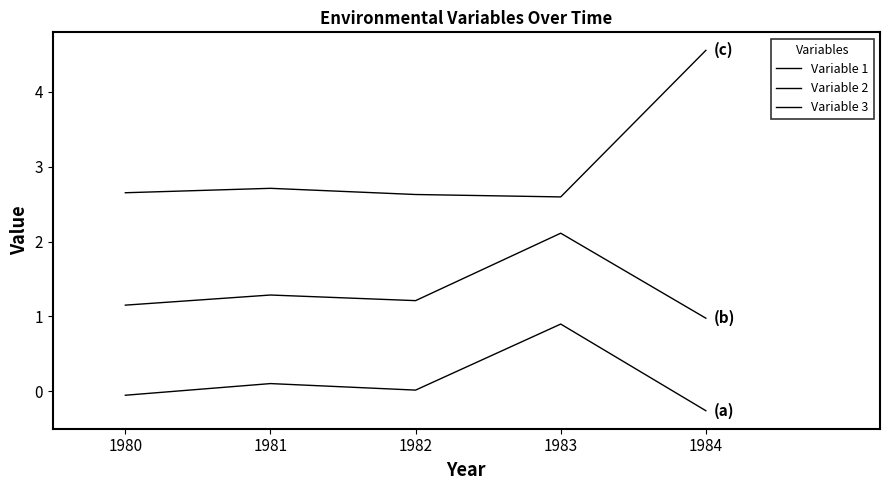

True or false: Variable 3 has a value of 1.5 at 1983.

False